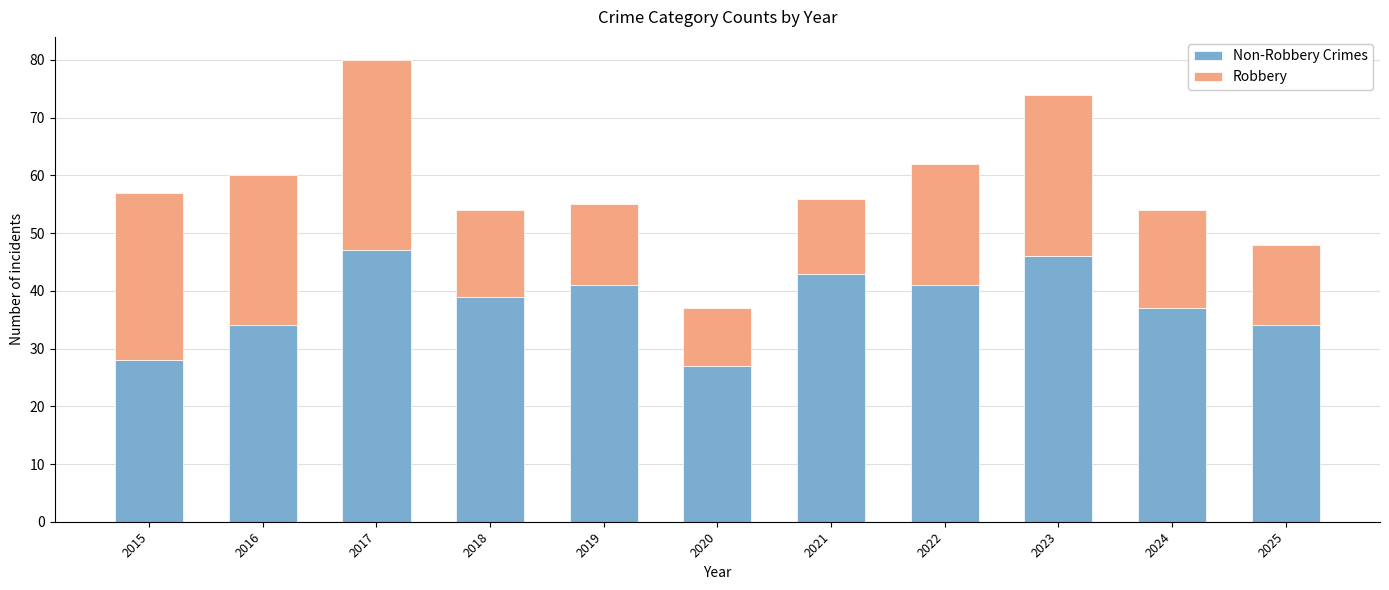

What is the total value across all series at 2021?

56